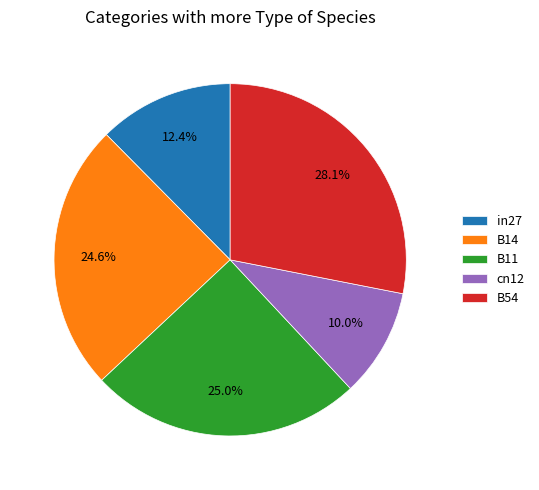

What portion of the pie excludes cn12?

90.0%